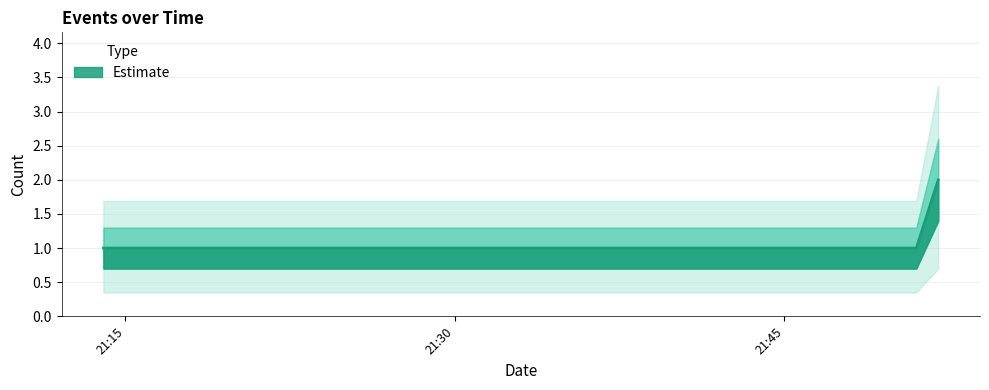

The value at 2019-12-17 21:52:00 is 2. True or false?

True